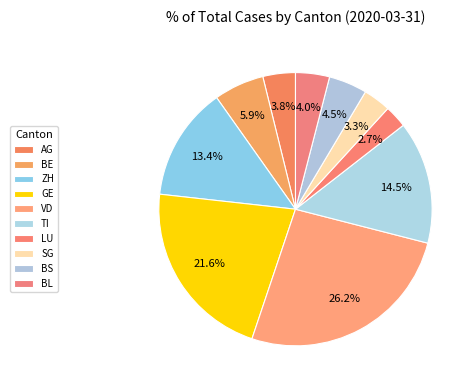

Is it true that SG is 8% of the pie?

False